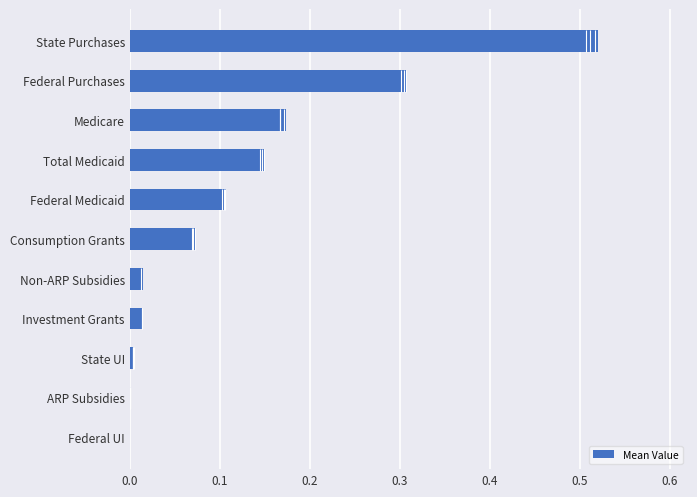

Does the chart contain stacked bars?

No